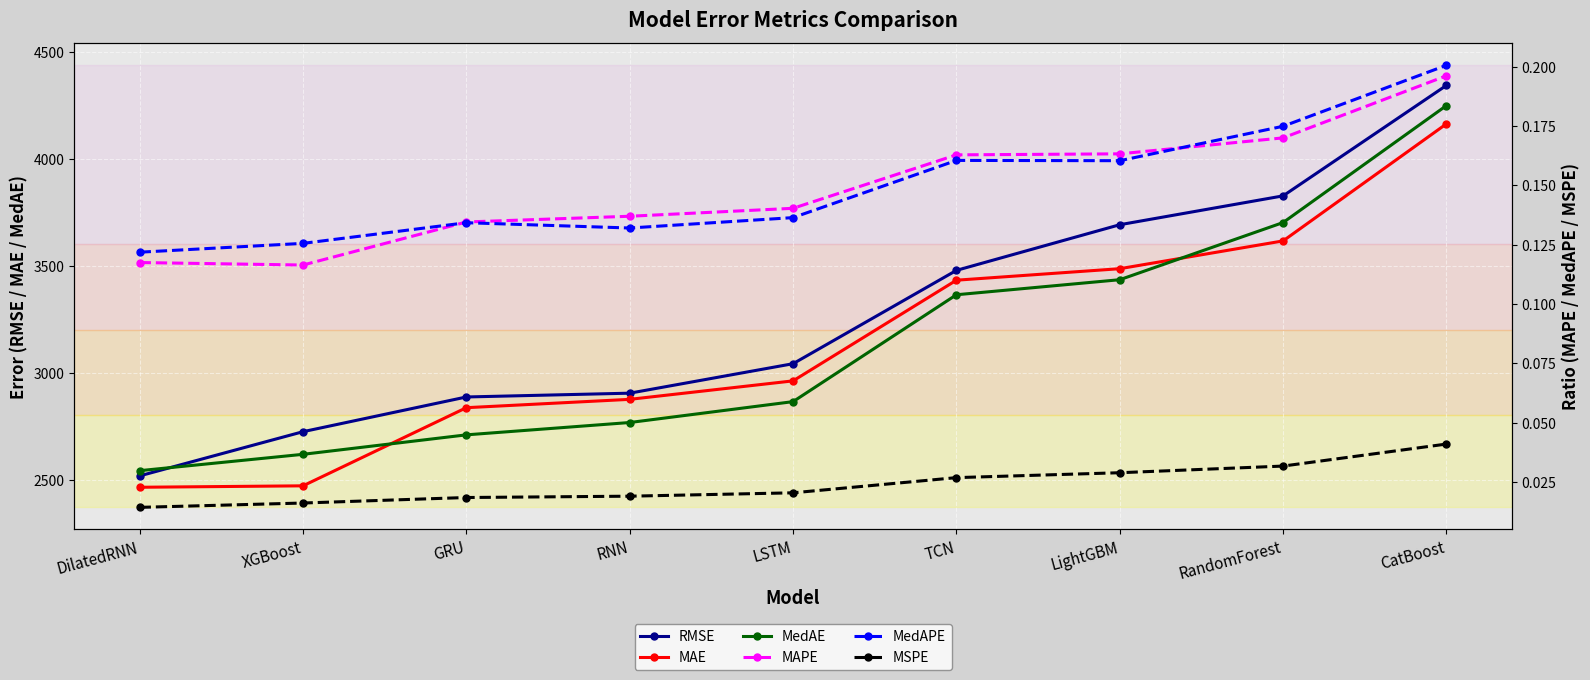

Which series changed the most between LSTM and RandomForest?

MedAE